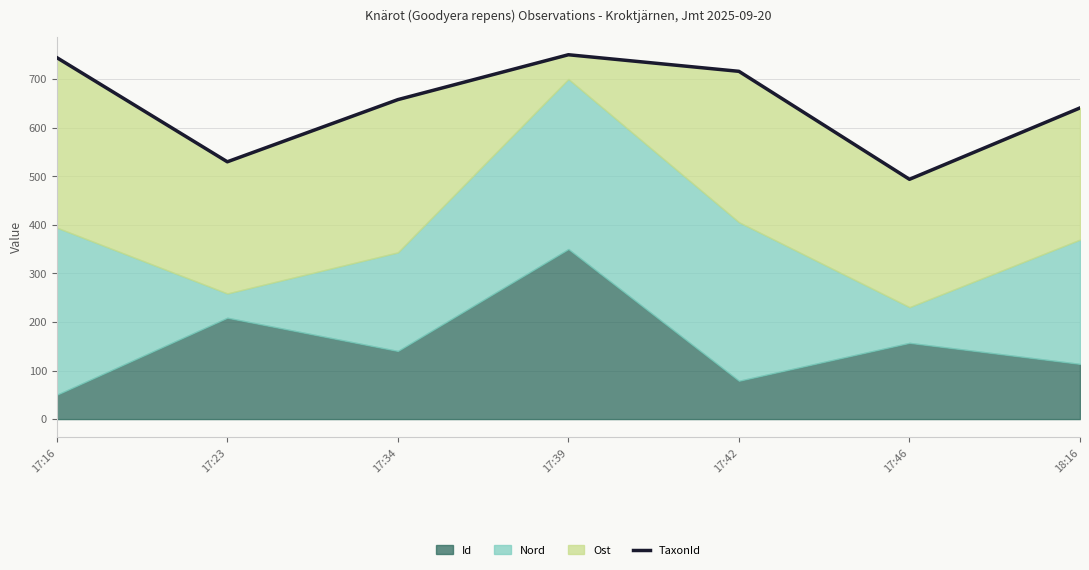

Does the chart have visible grid lines?

Yes